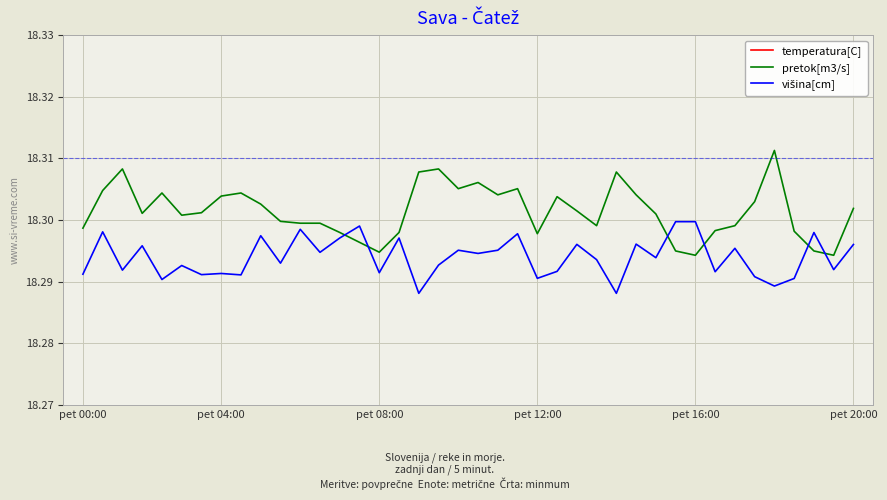

What is the sum of the višina[cm] values at 6 and 32?

36.6